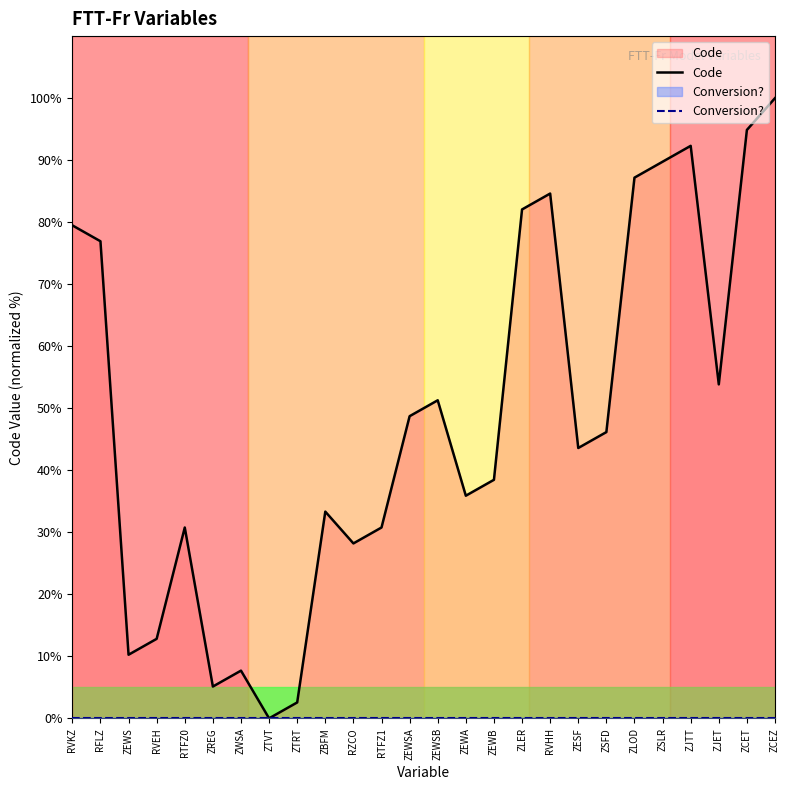

What is the total value across all series at RFLZ?

76.9